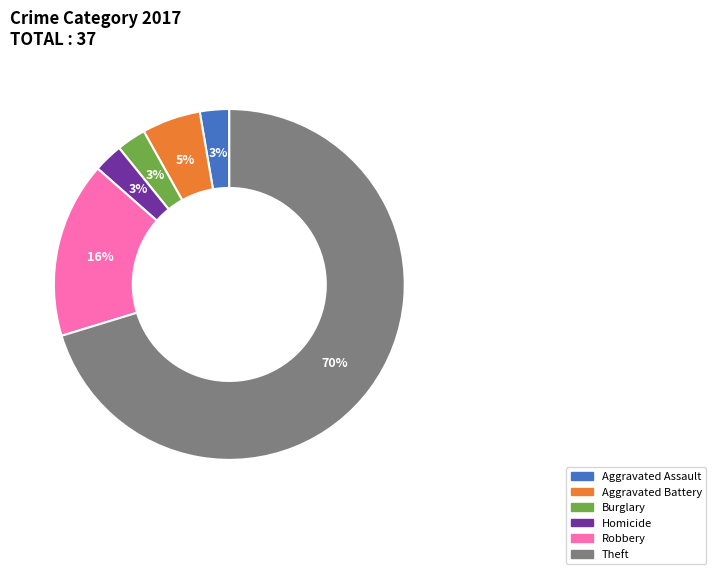

To the nearest percent, what is the average slice percentage?

17%